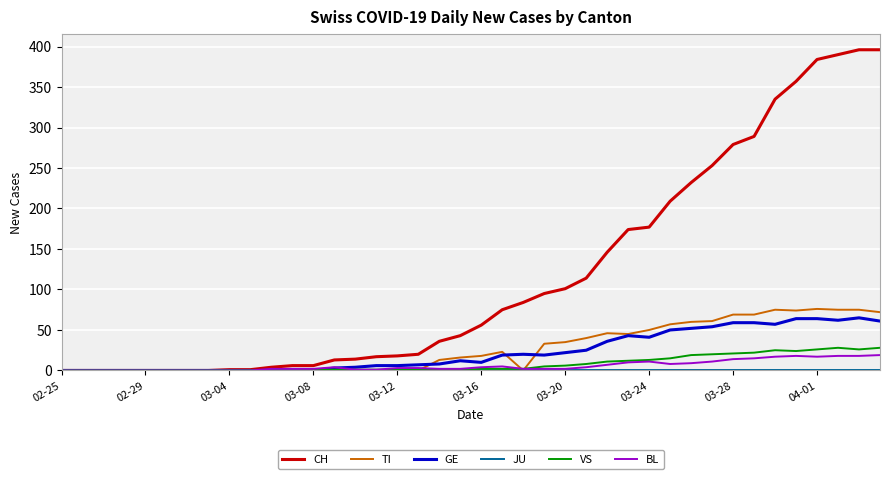

What is the highest value of the GE series?

65